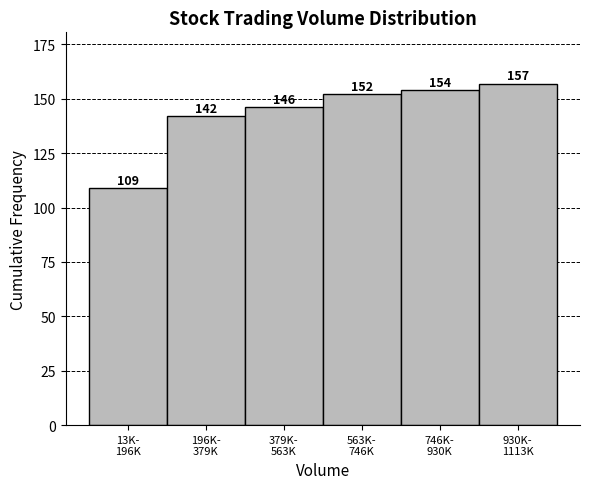

Reading right to left, list all the values displayed in this chart.

157	154	152	146	142	109